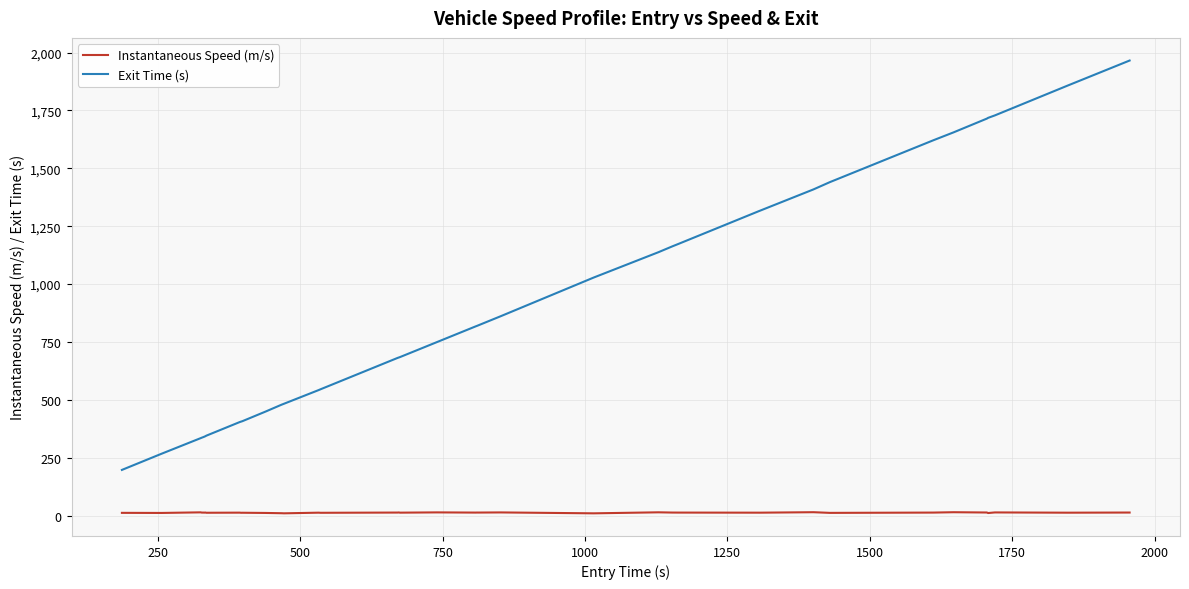

True or false: Exit Time (s) and Instantaneous Speed (m/s) intersect in this chart.

False